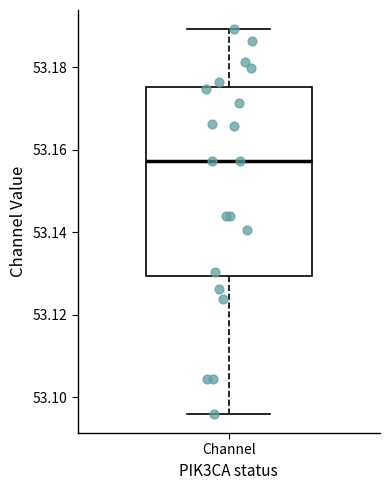

Read this box plot against the y-axis: the position of the median line, the range covered by the box, and the ends of both whiskers. The values are not printed on the chart, so give them approximately, as read against the axis.

median 53.158, box 53.130 to 53.176, whiskers 53.096 to 53.190